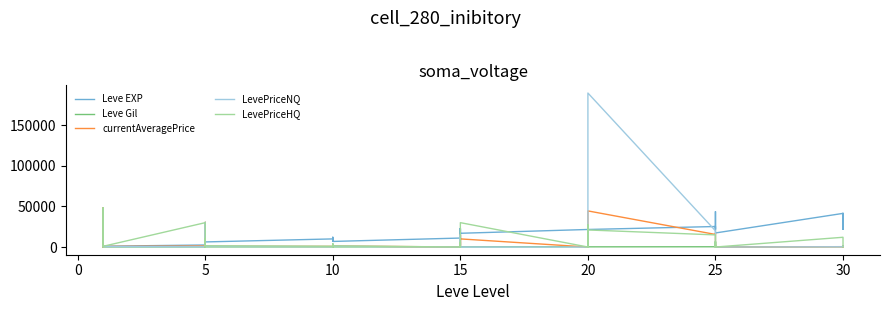

Rank the series by their maximum value, from lowest to highest.

Leve Gil, Leve EXP, currentAveragePrice, LevePriceHQ, LevePriceNQ